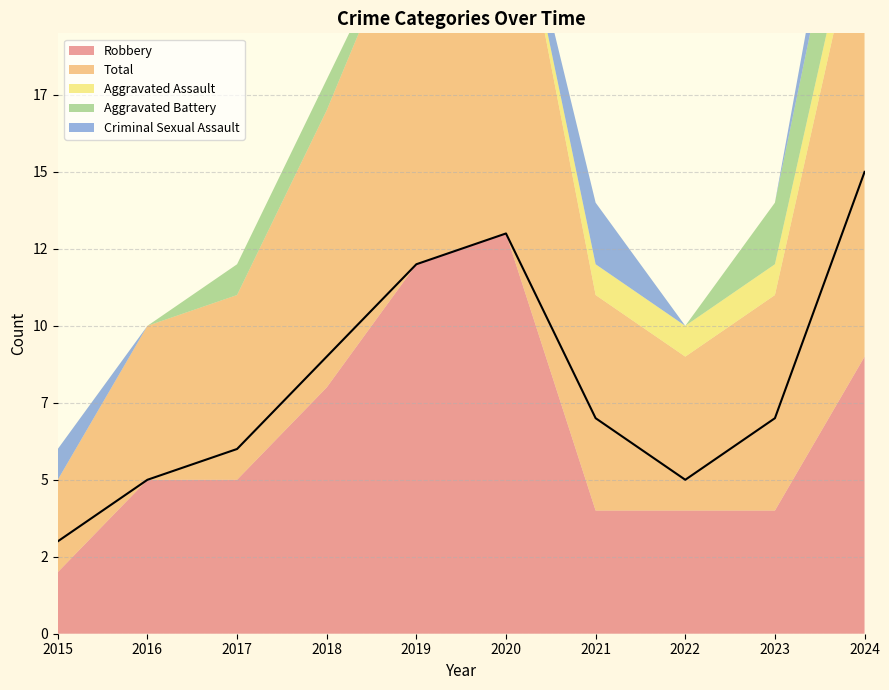

What is the difference between the highest and lowest values at 2015?

3